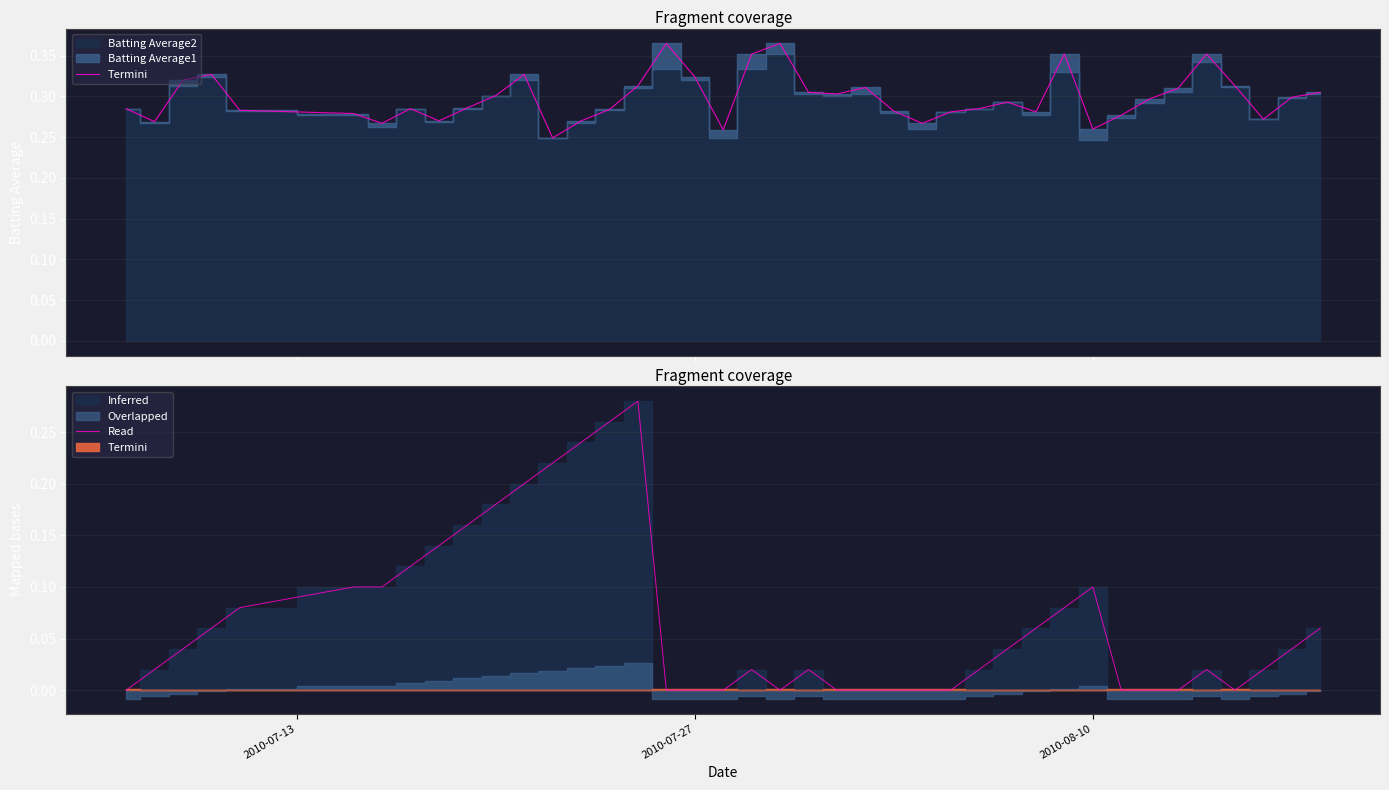

Is it true that the value at 34 is -0.1?

False